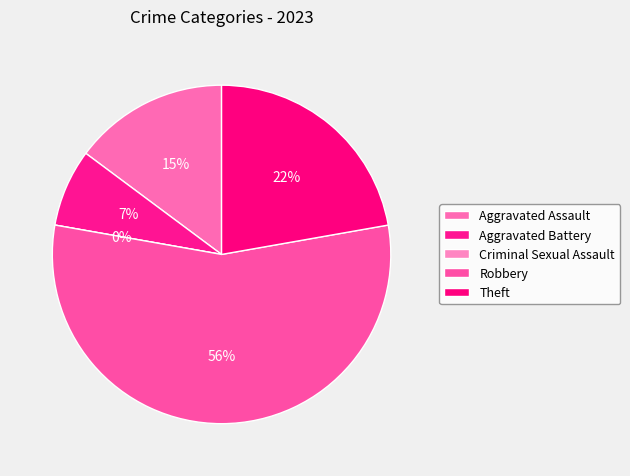

Rank the categories by value from highest to lowest.

Robbery, Theft, Aggravated Assault, Aggravated Battery, Criminal Sexual Assault